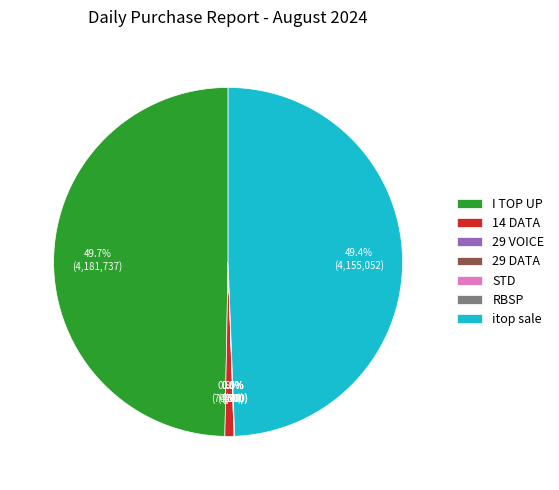

Does itop sale represent more than half of the total?

No